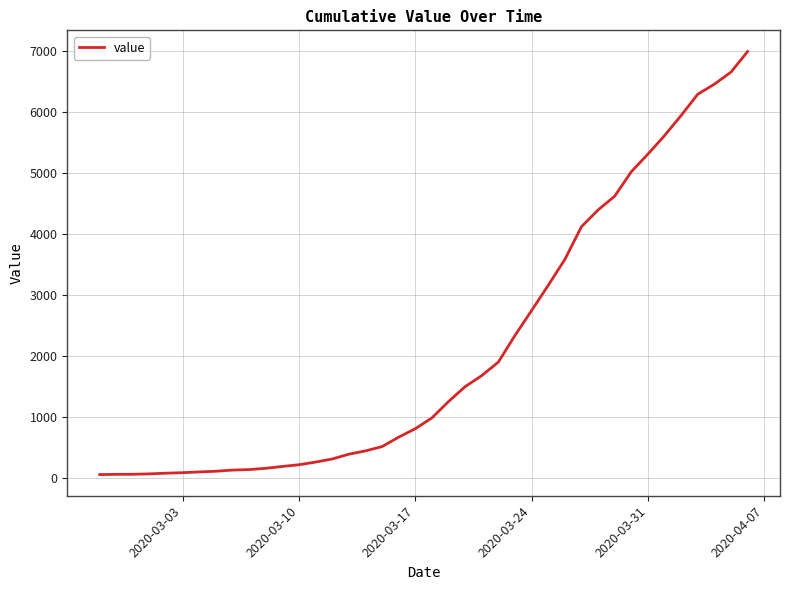

What is the greatest value displayed?

6995